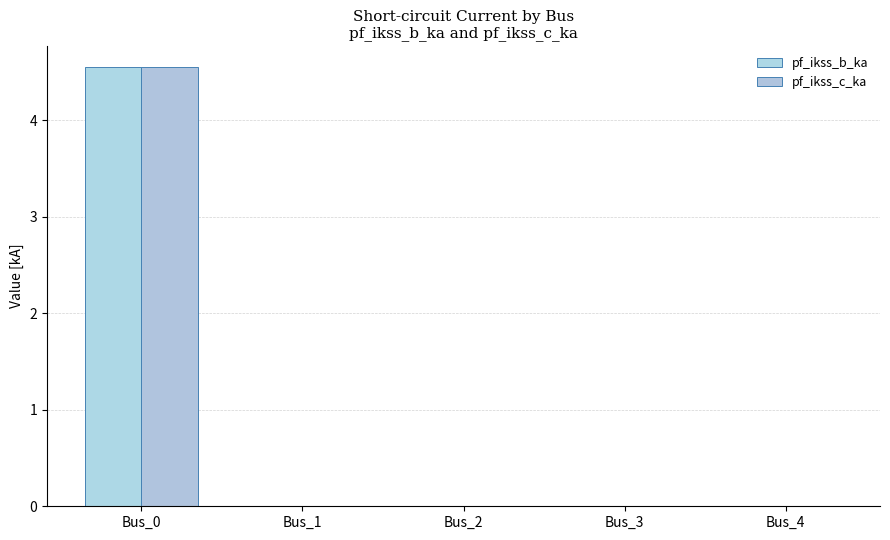

How many distinct data groups are displayed?

2